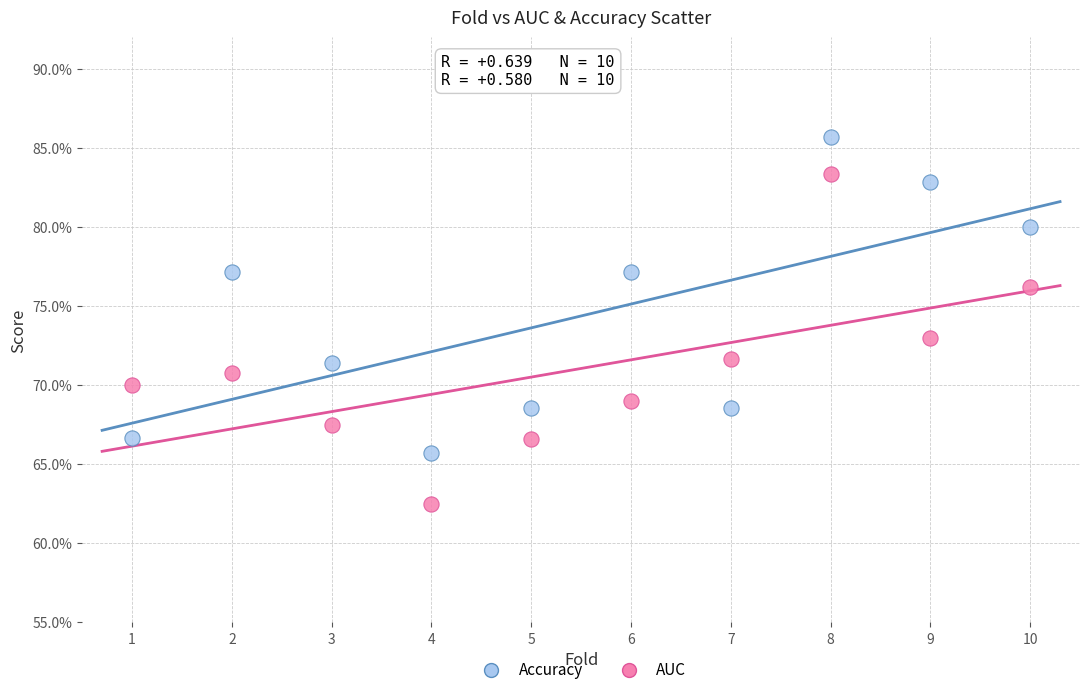

What are all the series names shown in the legend?

Accuracy, AUC